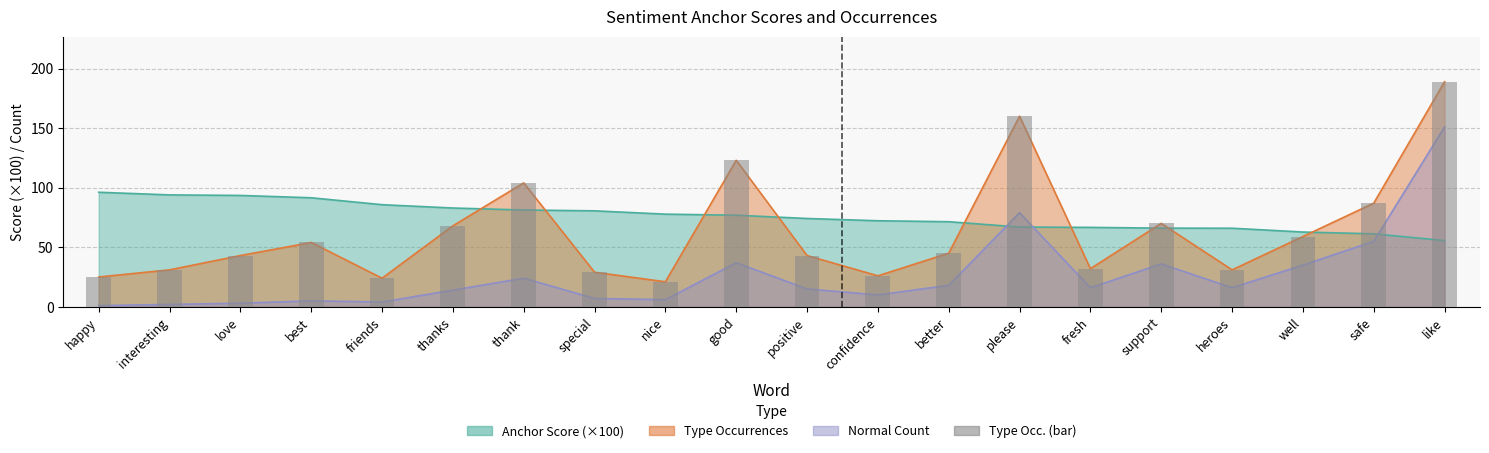

Reading right to left, extract all data points from this chart.

189	87	59	31	70	32	160	45	26	43	123	21	29	104	68	24	54	43	31	25